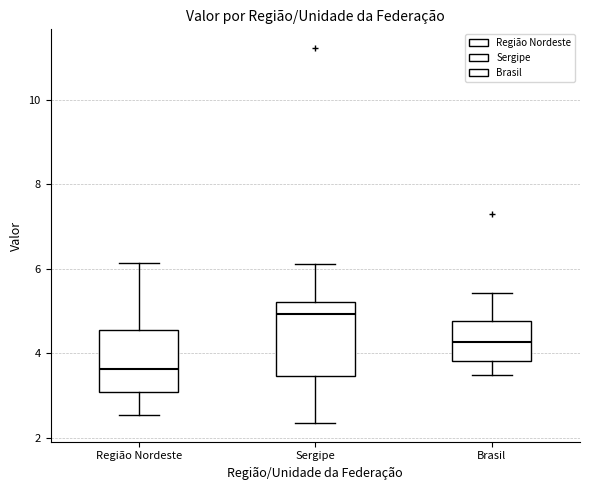

Comparing the boxes themselves (not the whiskers), which one is the tallest?

Sergipe